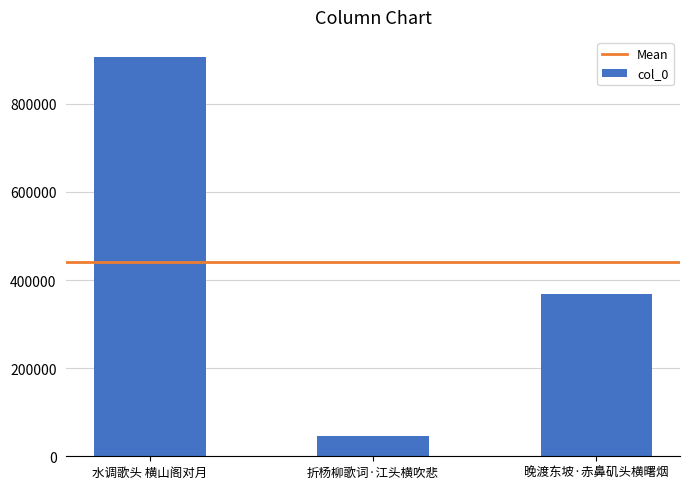

List the labels in order of value, smallest first.

折杨柳歌词·江头横吹悲, 晚渡东坡·赤鼻矶头横曙烟, 水调歌头 横山阁对月